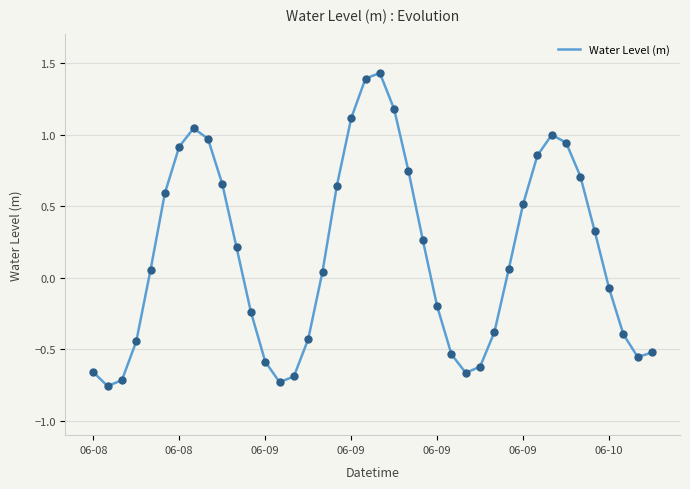

What is the difference between the maximum and minimum values?

2.2